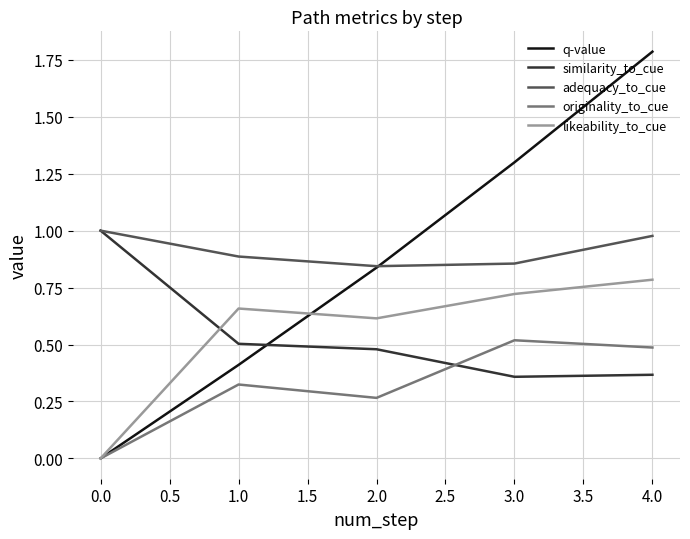

Which series has the largest total across all categories?

adequacy_to_cue